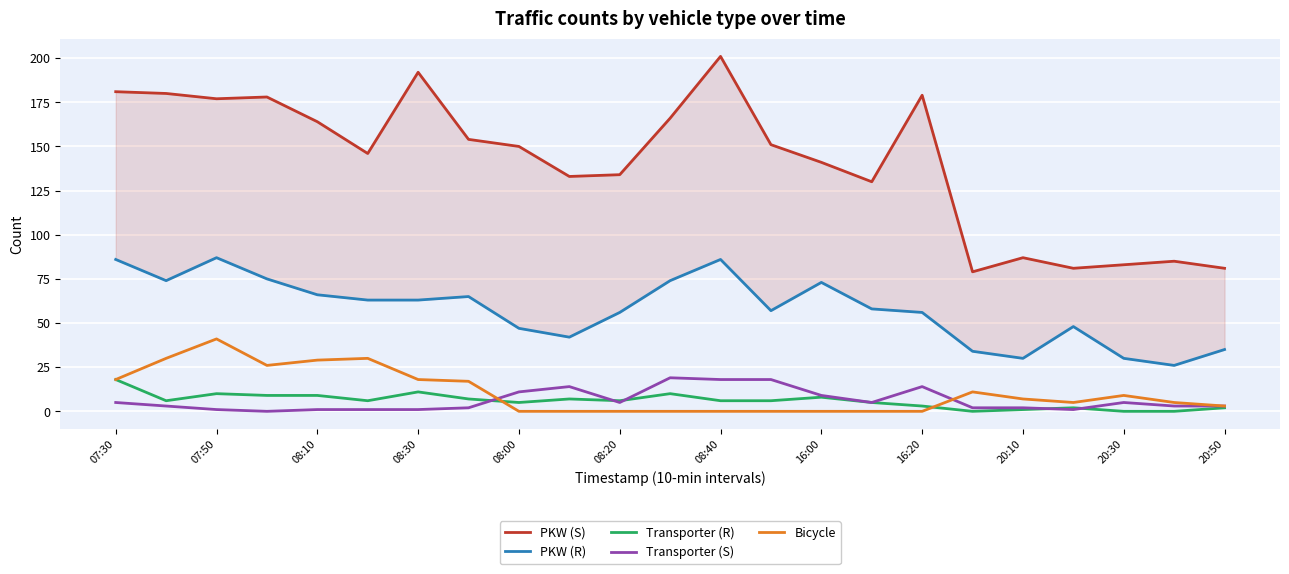

The value of Transporter (R) at 08:30 is 11. True or false?

True